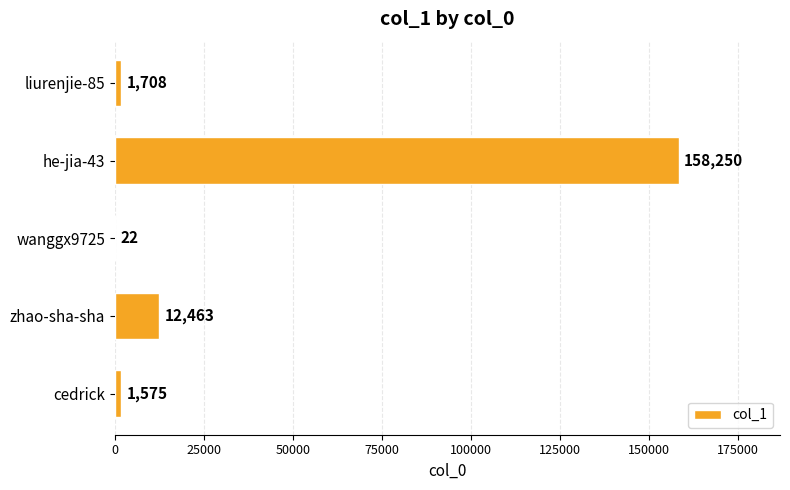

The chart shows a value of 1708 at liurenjie-85. True or false?

True